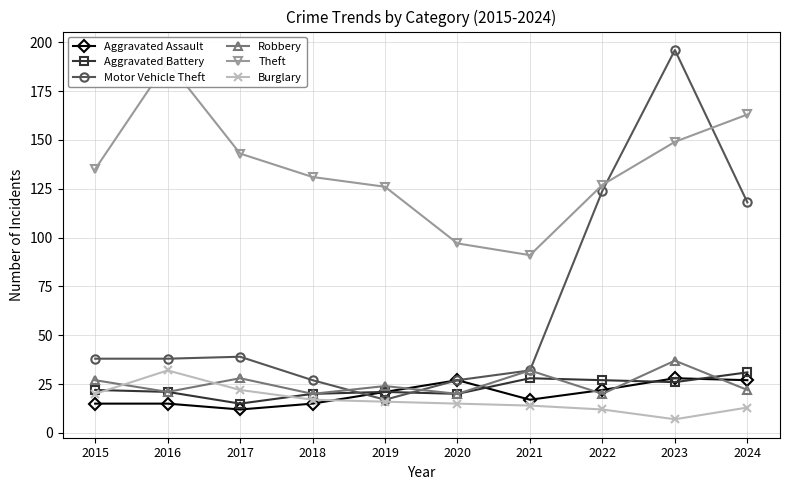

In Motor Vehicle Theft, how many points are lower than both neighbors (excluding endpoints)?

1